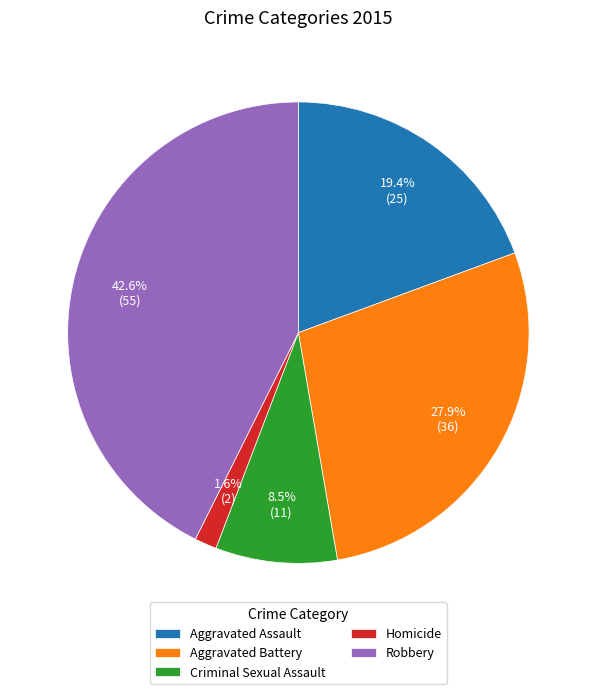

Count the number of slices in the pie.

5